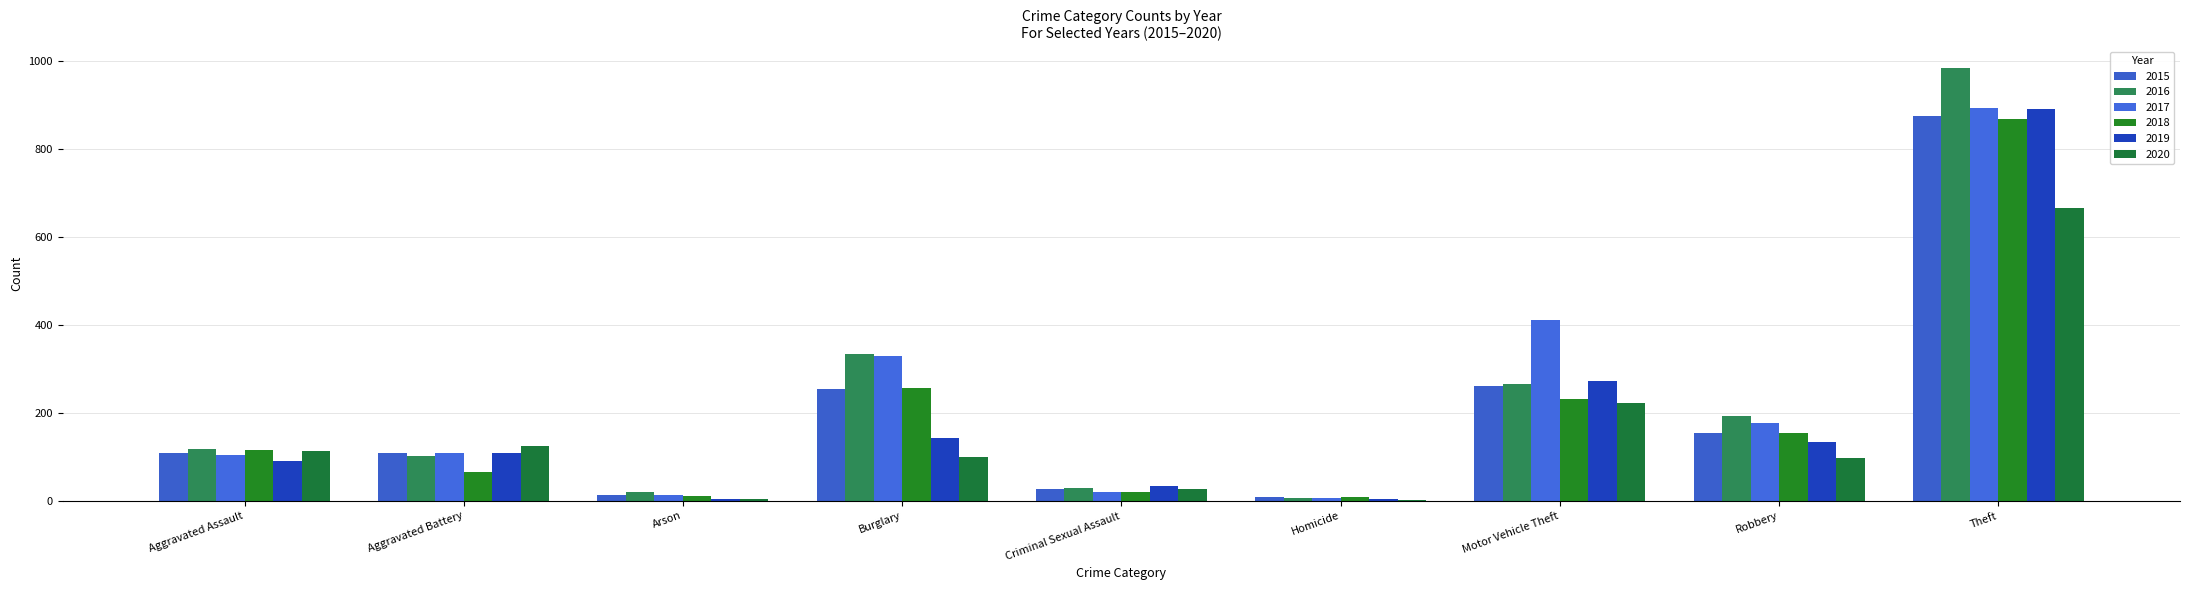

Which series has the widest spread of values?

2016